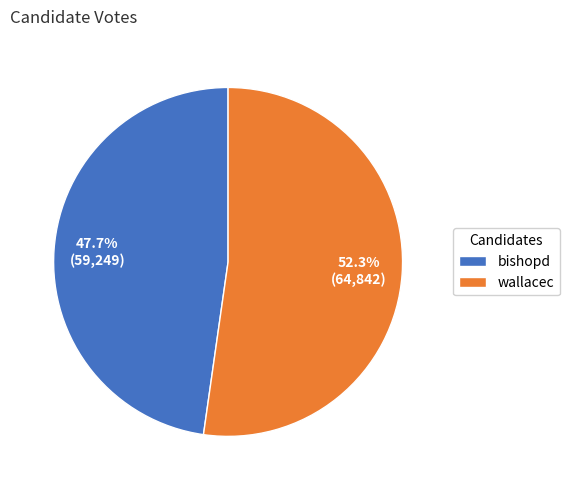

What is the smallest slice in the pie chart?

bishopd